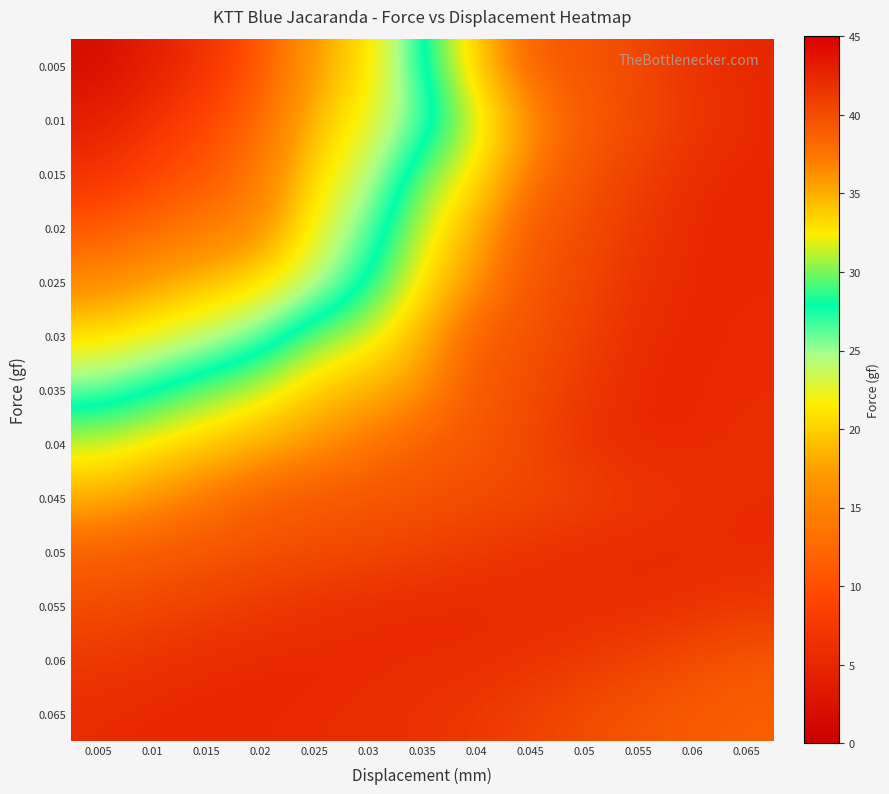

Reading left to right, list all the values displayed in this chart.

0.005: 0.005=1.8	0.01=4.1	0.015=6.5	0.02=10.7	0.025=17.6	0.03=20.8	0.035=27.9	0.04=33.8	0.045=38.8	0.05=39.5	0.055=40.3	0.06=41.8	0.065=42.4
0.01: 0.005=4.1	0.01=6.5	0.015=9.0	0.02=12.5	0.025=19.2	0.03=22.3	0.035=26.1	0.04=31.5	0.045=36.1	0.05=39.2	0.055=40.0	0.06=41.3	0.065=42.3
0.015: 0.005=6.5	0.01=9.0	0.015=10.7	0.02=14.1	0.025=20.8	0.03=23.9	0.035=29.9	0.04=32.7	0.045=37.4	0.05=39.7	0.055=40.7	0.06=42.2	0.065=42.4
0.02: 0.005=10.7	0.01=12.5	0.015=14.1	0.02=15.9	0.025=22.3	0.03=26.1	0.035=31.5	0.04=34.9	0.045=39.2	0.05=40.0	0.055=41.3	0.06=42.4	0.065=42.4
0.025: 0.005=15.9	0.01=17.6	0.015=19.2	0.02=20.8	0.025=23.9	0.03=27.9	0.035=32.7	0.04=36.1	0.045=39.5	0.05=40.3	0.055=41.8	0.06=42.4	0.065=42.3
0.03: 0.005=20.8	0.01=22.3	0.015=23.9	0.02=26.1	0.025=29.9	0.03=31.5	0.035=34.9	0.04=38.8	0.045=39.7	0.05=40.7	0.055=42.2	0.06=42.4	0.065=42.2
0.035: 0.005=26.1	0.01=27.9	0.015=29.9	0.02=31.5	0.025=33.8	0.03=34.9	0.035=36.1	0.04=39.2	0.045=40.0	0.05=41.3	0.055=42.4	0.06=42.3	0.065=42.2
0.04: 0.005=31.5	0.01=32.7	0.015=33.8	0.02=34.9	0.025=36.1	0.03=37.4	0.035=38.8	0.04=39.5	0.045=40.3	0.05=41.8	0.055=42.4	0.06=42.3	0.065=42.1
0.045: 0.005=34.9	0.01=36.1	0.015=37.4	0.02=38.8	0.025=39.2	0.03=39.5	0.035=39.7	0.04=40.0	0.045=40.3	0.05=40.7	0.055=41.3	0.06=41.8	0.065=42.2
0.05: 0.005=38.8	0.01=39.2	0.015=39.5	0.02=39.7	0.025=40.0	0.03=40.3	0.035=40.7	0.04=41.3	0.045=41.8	0.05=42.2	0.055=42.4	0.06=42.4	0.065=42.3
0.055: 0.005=40.0	0.01=40.3	0.015=40.7	0.02=41.3	0.025=41.8	0.03=42.2	0.035=42.4	0.04=42.4	0.045=42.3	0.05=42.2	0.055=42.1	0.06=41.8	0.065=41.3
0.06: 0.005=41.3	0.01=41.8	0.015=42.2	0.02=42.4	0.025=42.4	0.03=42.3	0.035=42.2	0.04=42.1	0.045=41.8	0.05=41.3	0.055=40.7	0.06=40.0	0.065=39.5
0.065: 0.005=42.2	0.01=42.4	0.015=42.4	0.02=42.3	0.025=42.2	0.03=42.1	0.035=41.8	0.04=41.3	0.045=40.7	0.05=40.0	0.055=39.5	0.06=39.2	0.065=38.8